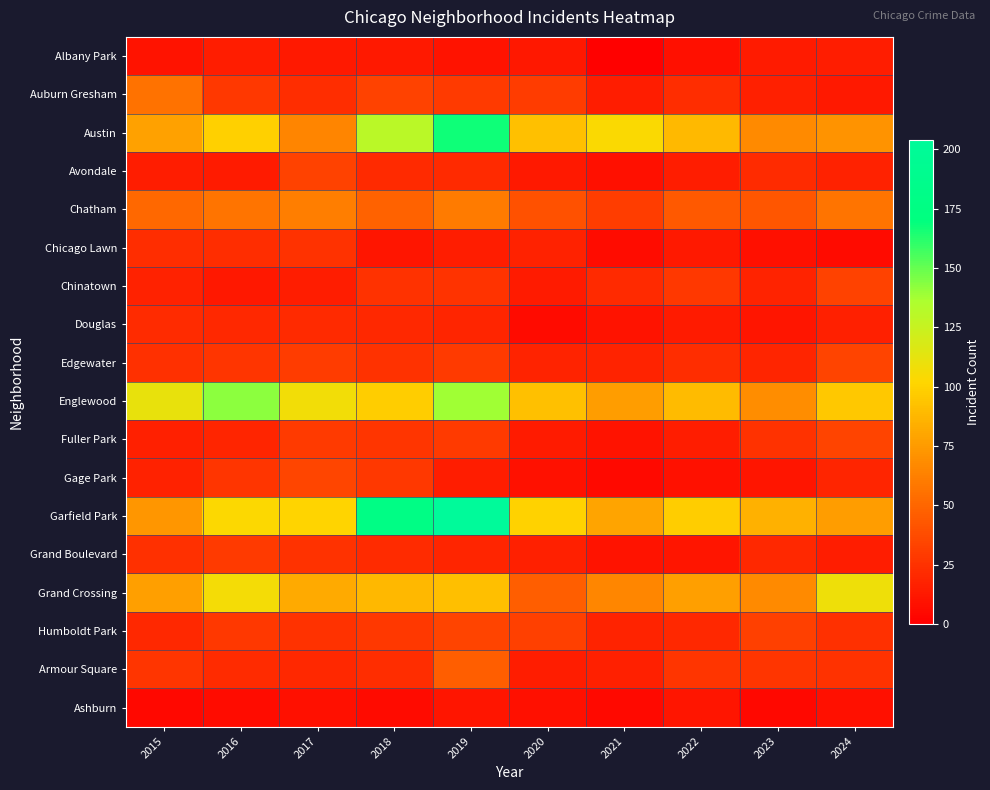

At which category does the chart reach its peak across all series?

2019